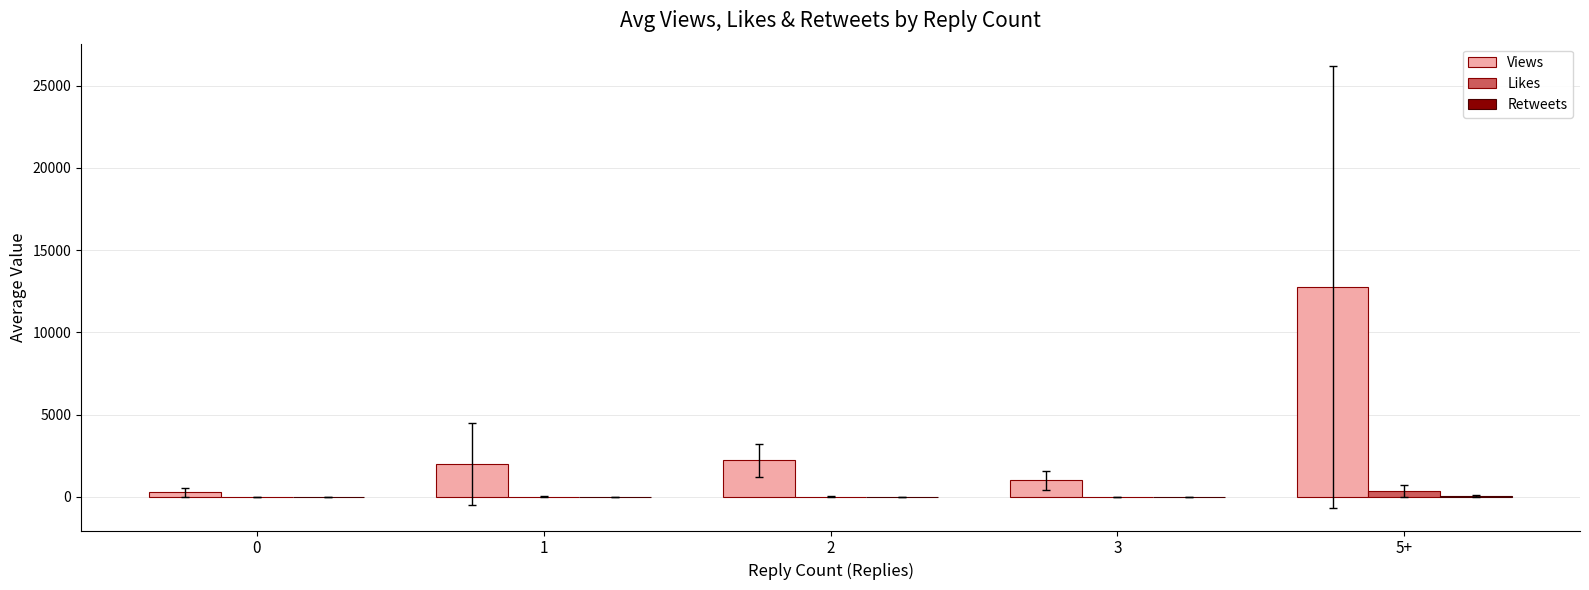

How many groups of bars are there?

5